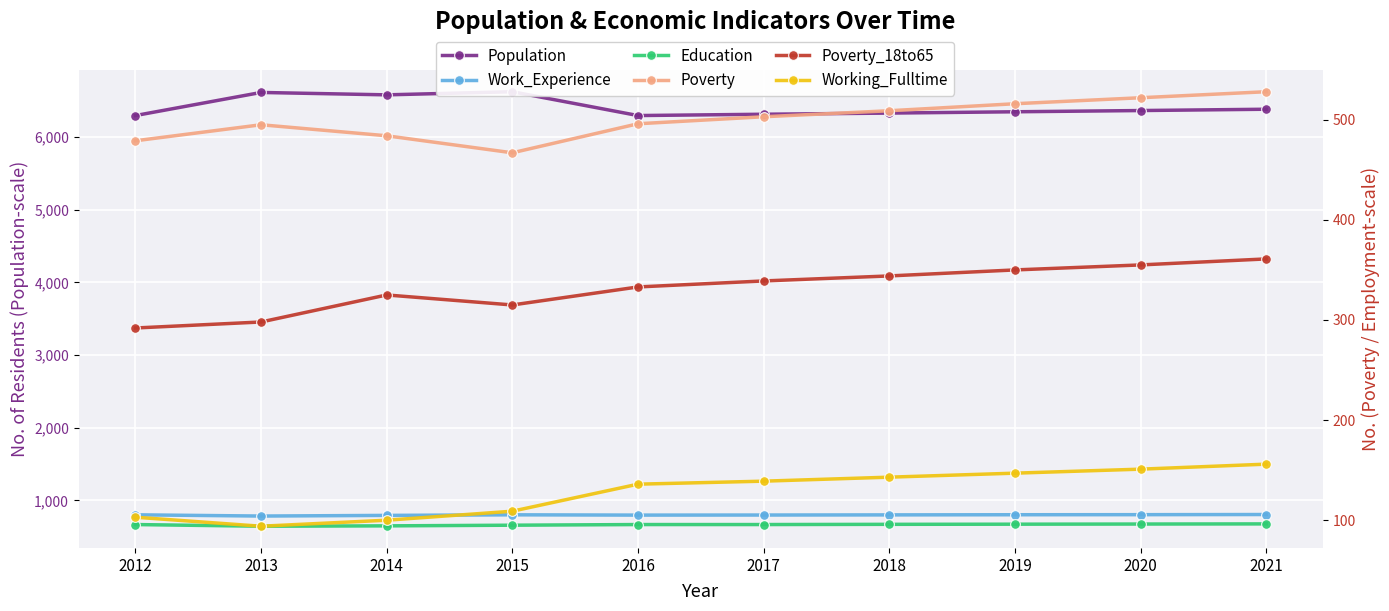

At which category is the sum across all series the highest?

2015